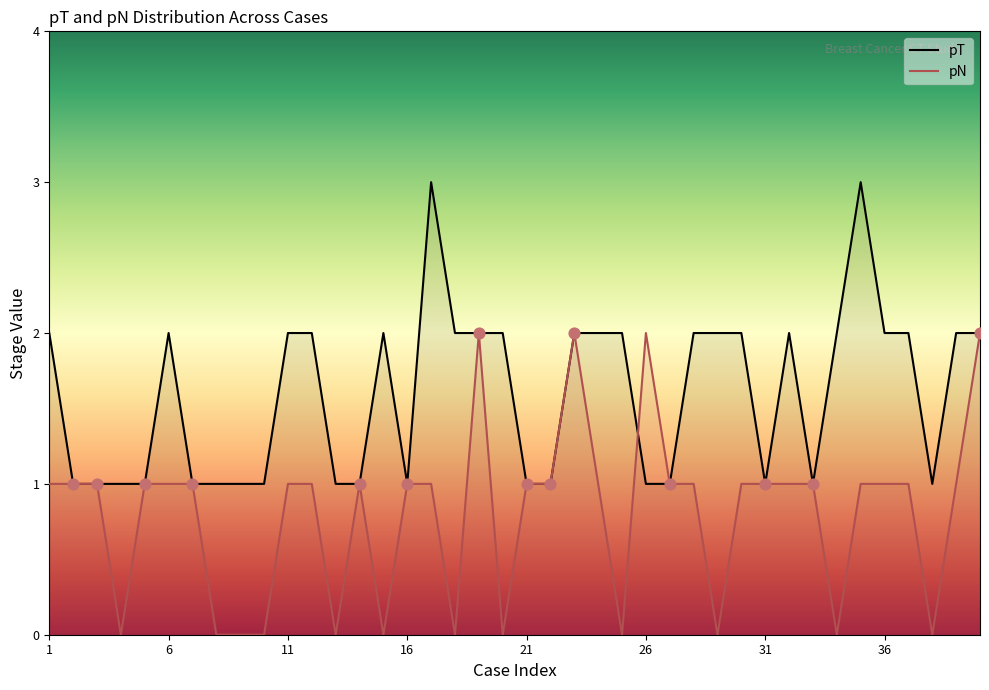

What are all the series names shown in the legend?

pT, pN